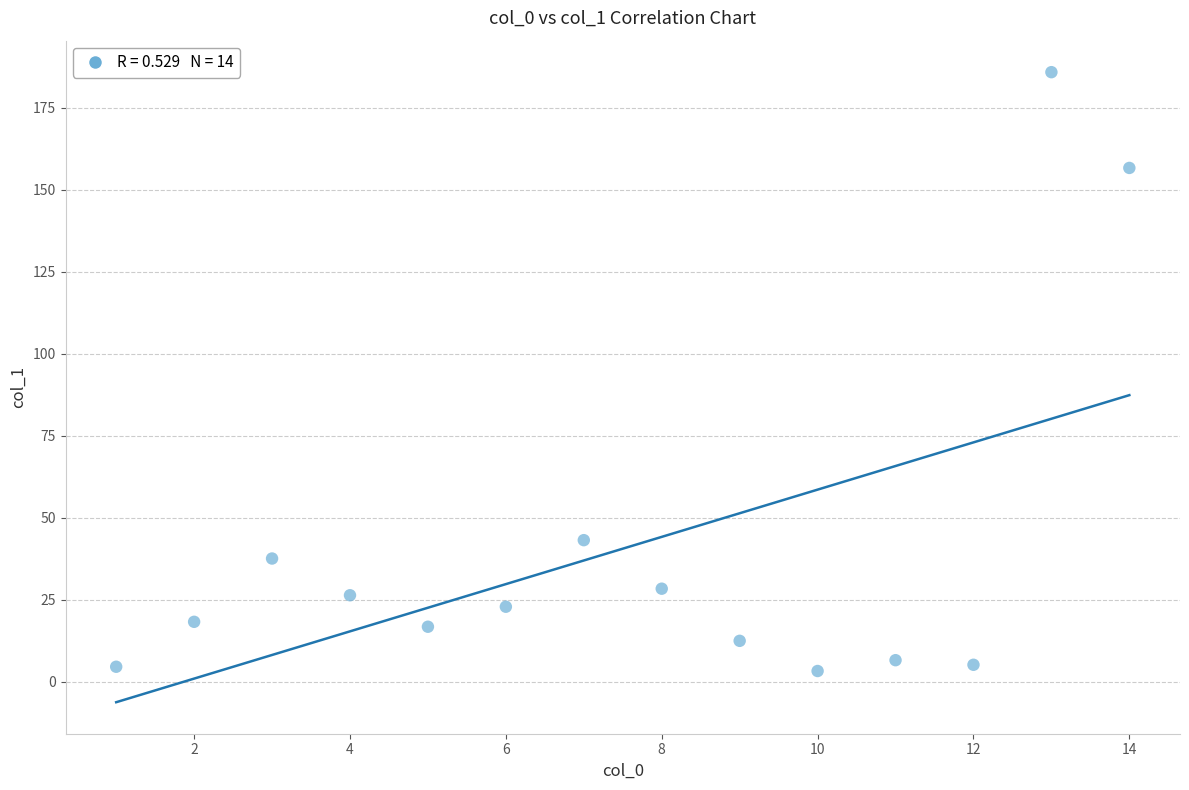

What Y value in the scatter plot is closest to 94?

43.1